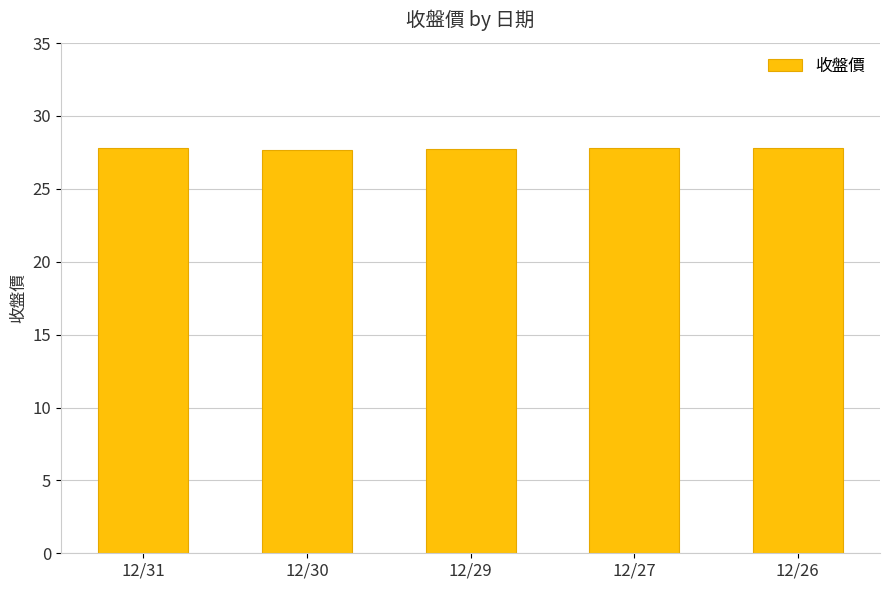

What is the difference between the maximum and minimum values?

0.1